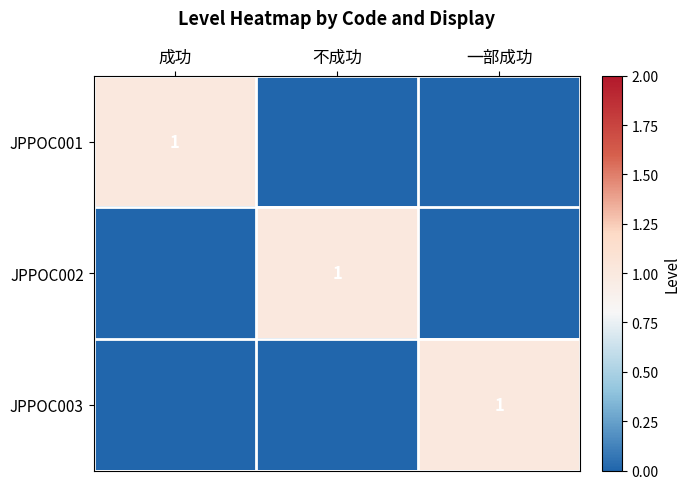

The value of JPPOC003 at 一部成功 is 2. True or false?

False